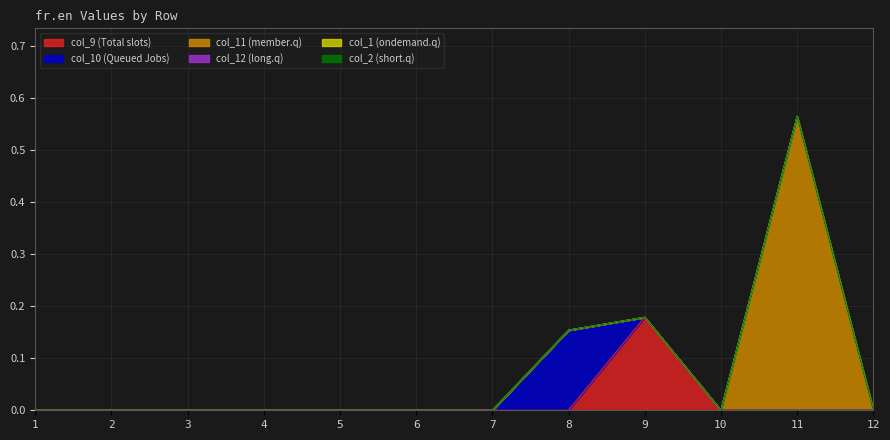

Reading right to left, transcribe all the data shown in this chart.

col_9: 0.0	0.0	0.0	0.2	0.0	0.0	0.0	0.0	0.0	0.0	0.0	0.0
col_10: 0.0	0.0	0.0	0.0	0.2	0.0	0.0	0.0	0.0	0.0	0.0	0.0
col_11: 0.0	0.6	0.0	0.0	0.0	0.0	0.0	0.0	0.0	0.0	0.0	0.0
col_12: 0.0	0.0	0.0	0.0	0.0	0.0	0.0	0.0	0.0	0.0	0.0	0.0
col_1: 0.0	0.0	0.0	0.0	0.0	0.0	0.0	0.0	0.0	0.0	0.0	0.0
col_2: 0.0	0.0	0.0	0.0	0.0	0.0	0.0	0.0	0.0	0.0	0.0	0.0